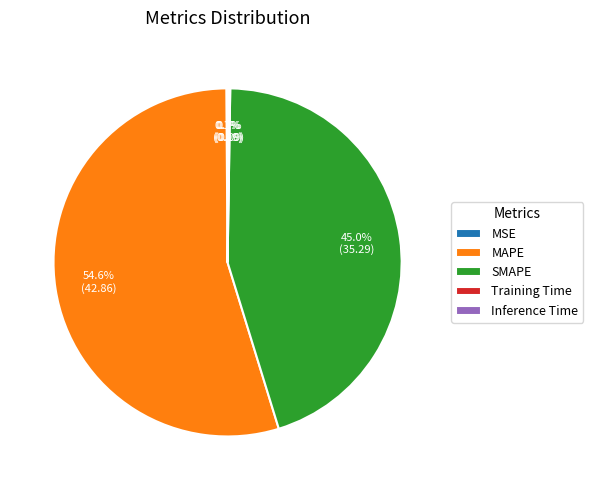

What percentage is NOT represented by SMAPE?

55.0%